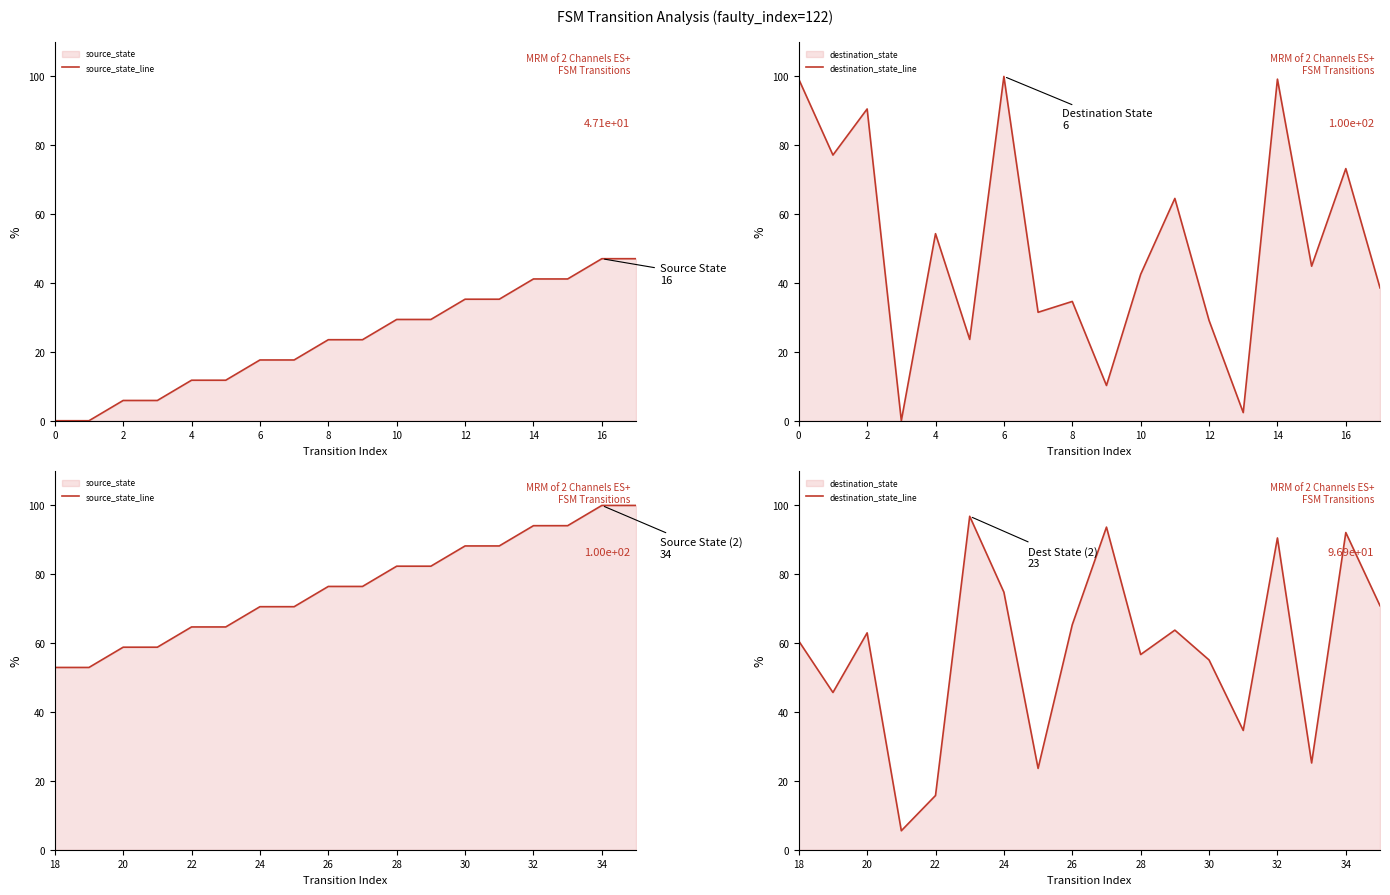

True or false: destination_state_line and source_state_line cross at least once.

True